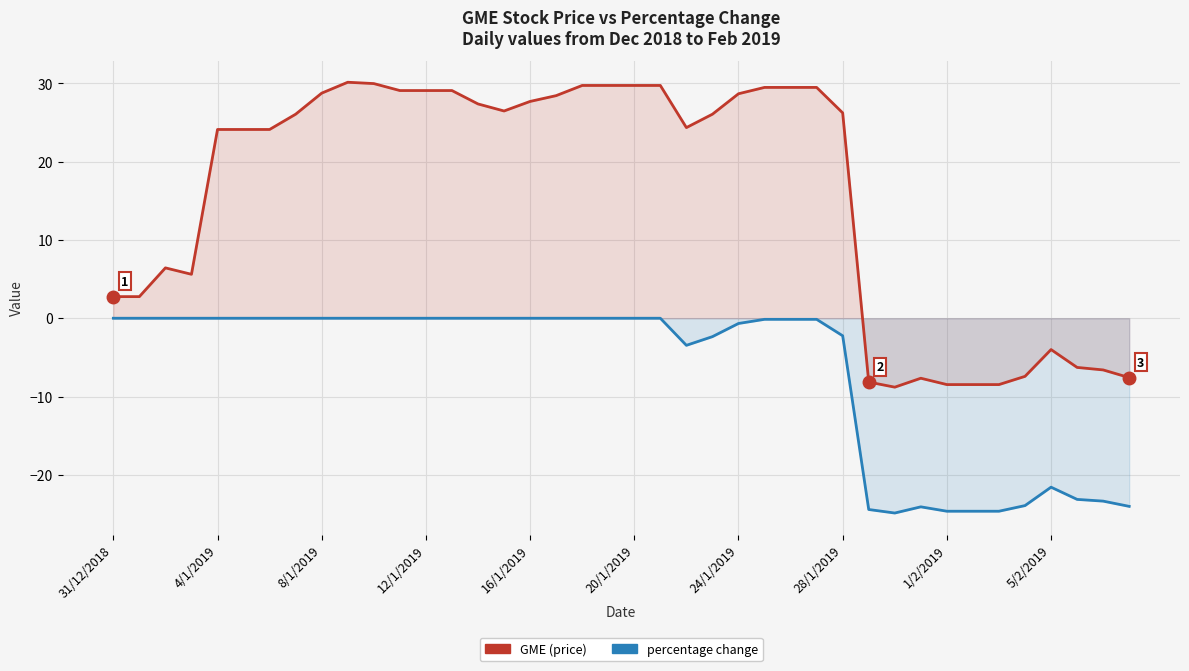

Which has a higher value, 20/1/2019 or 16/1/2019?

20/1/2019